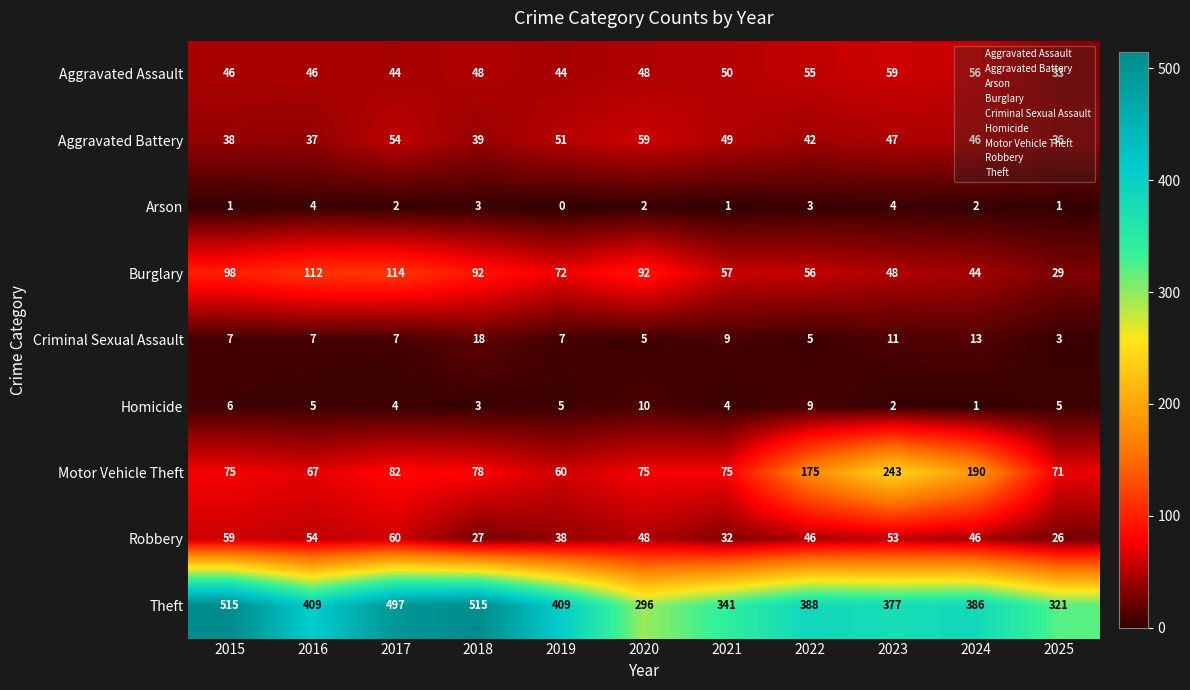

What is the approximate value of Homicide at 2022?

9